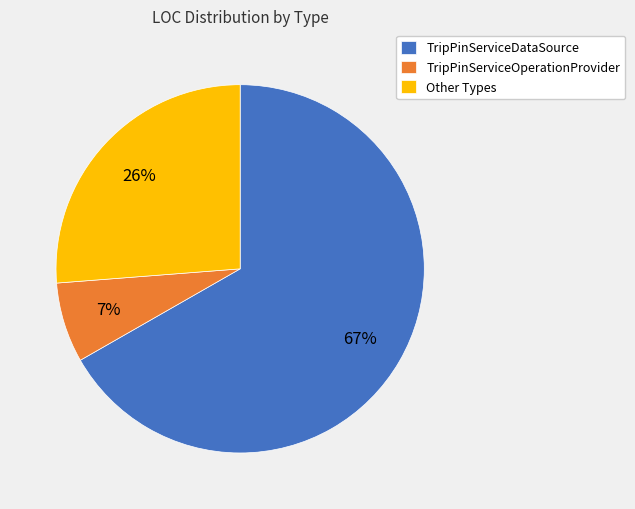

To the nearest percent, what is the average slice percentage?

33%